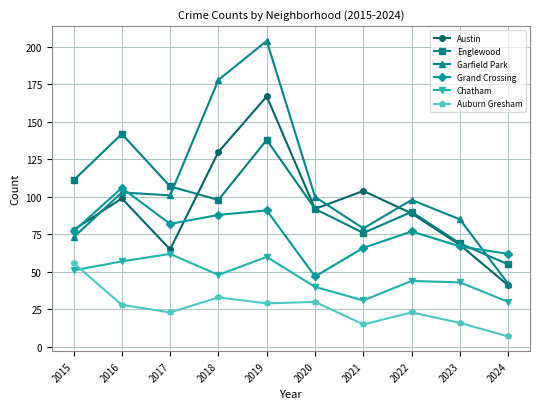

How many distinct data groups are displayed?

6